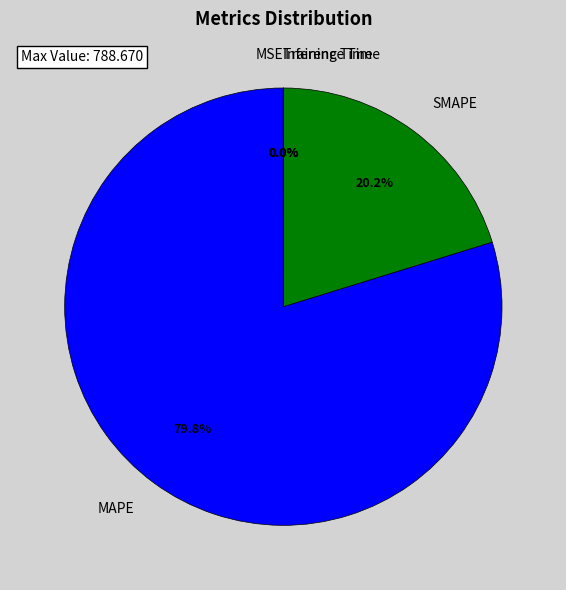

To the nearest percent, what portion does SMAPE represent?

20%